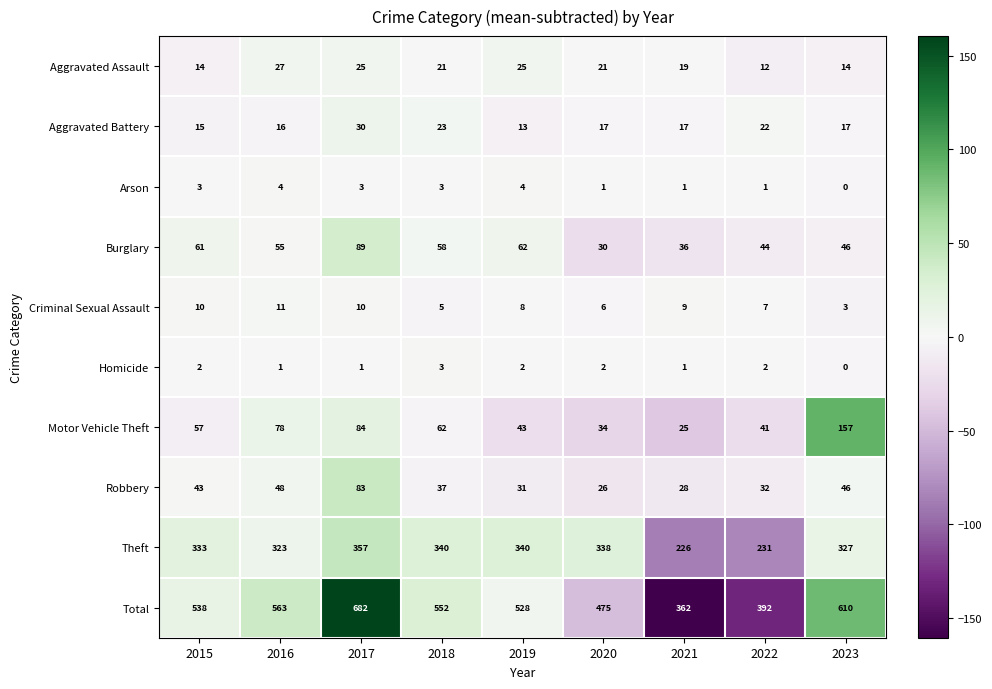

What value does the Aggravated Battery series have at 2020, to the nearest 5?

15